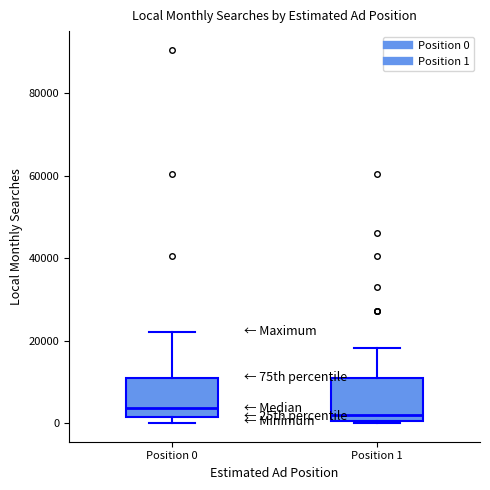

Where is the upper edge of the box for Position 0 on the y-axis? The values are not printed on the chart, so give them approximately, as read against the axis.

12000